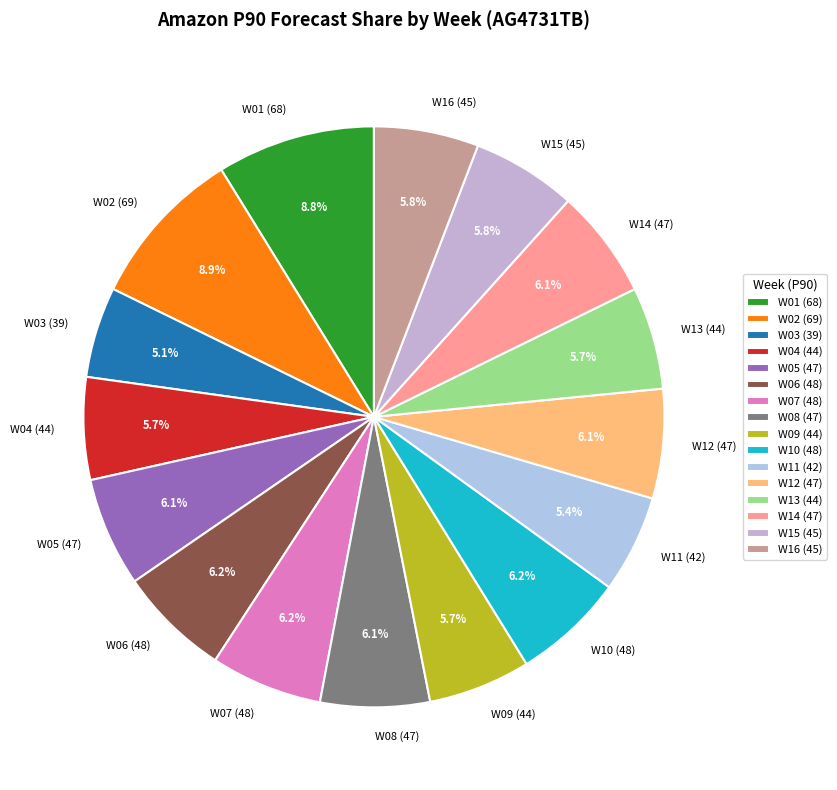

What is the ratio of the value at W08 (47) to the value at W05 (47)?

1.0